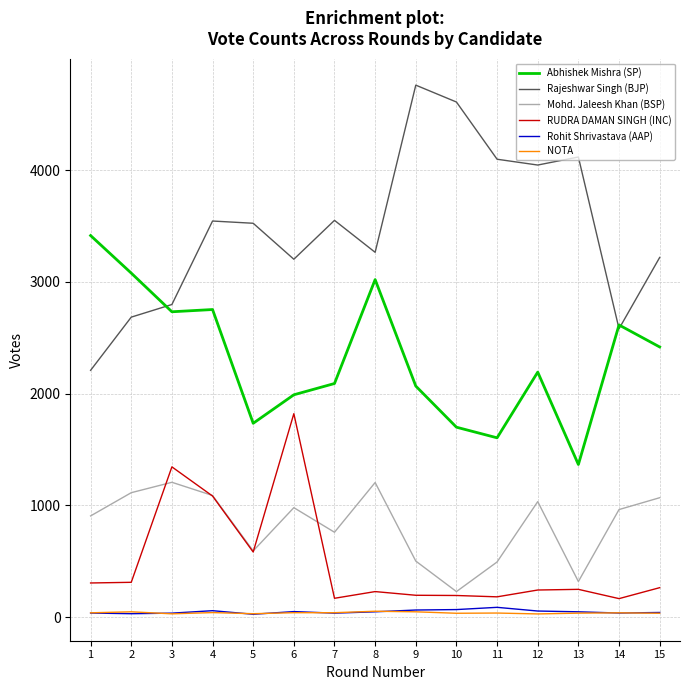

Which series changed the most between 5 and 6?

RUDRA DAMAN SINGH (INC)